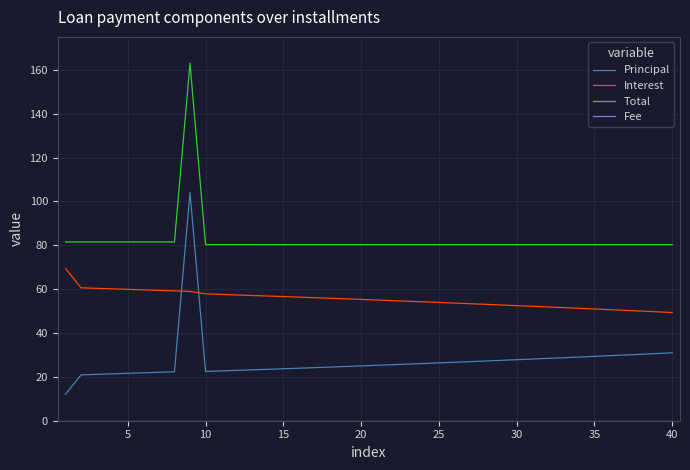

True or false: Total and Principal intersect in this chart.

False